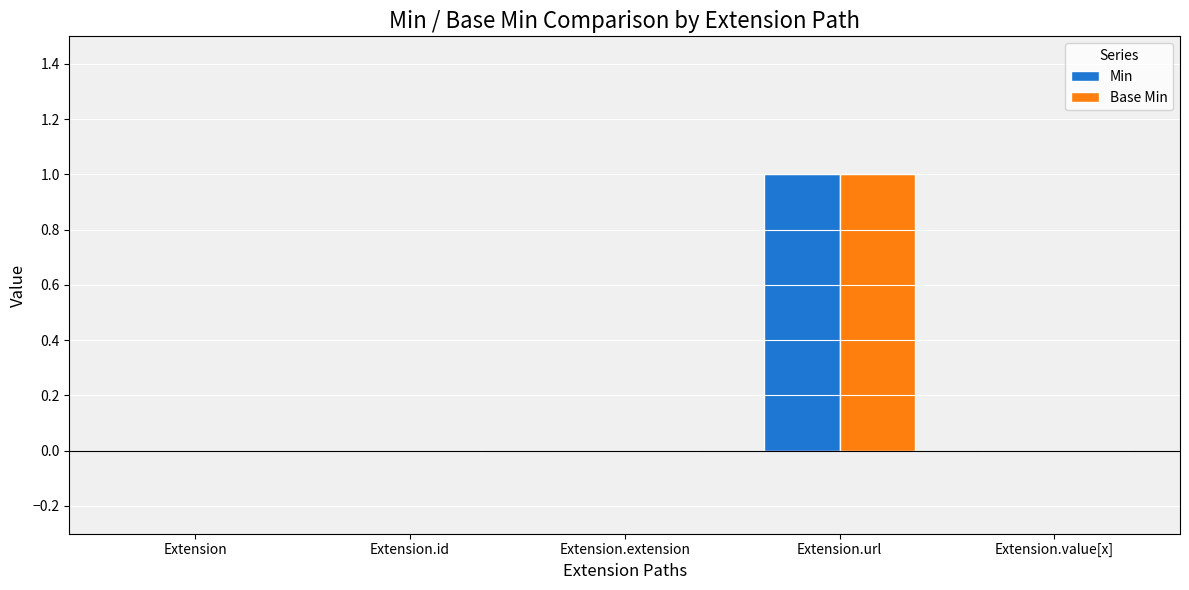

Is it true that Min equals -1 at Extension?

False